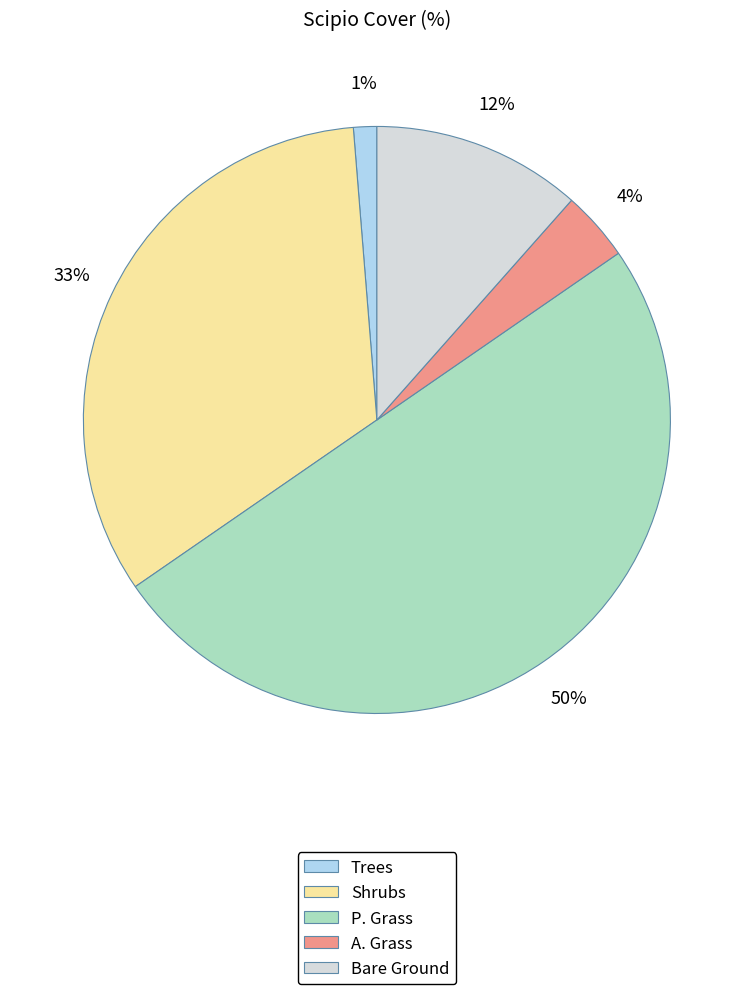

To the nearest percent, what portion does Bare Ground represent?

12%